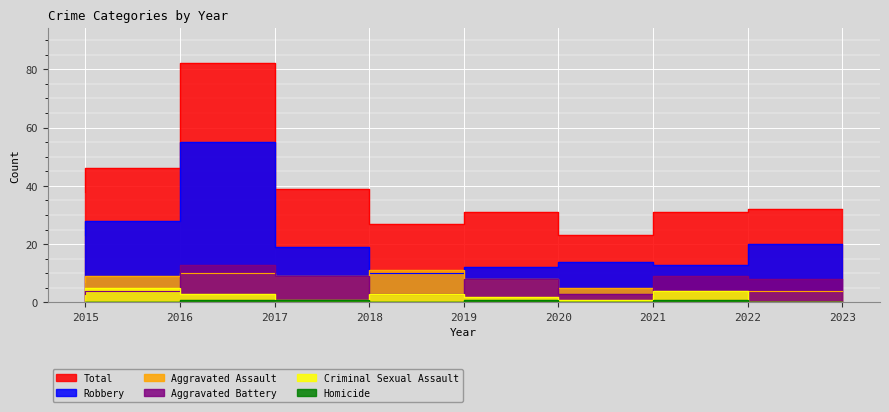

What are all the series names shown in the legend?

Robbery, Aggravated Assault, Aggravated Battery, Criminal Sexual Assault, Homicide, Total